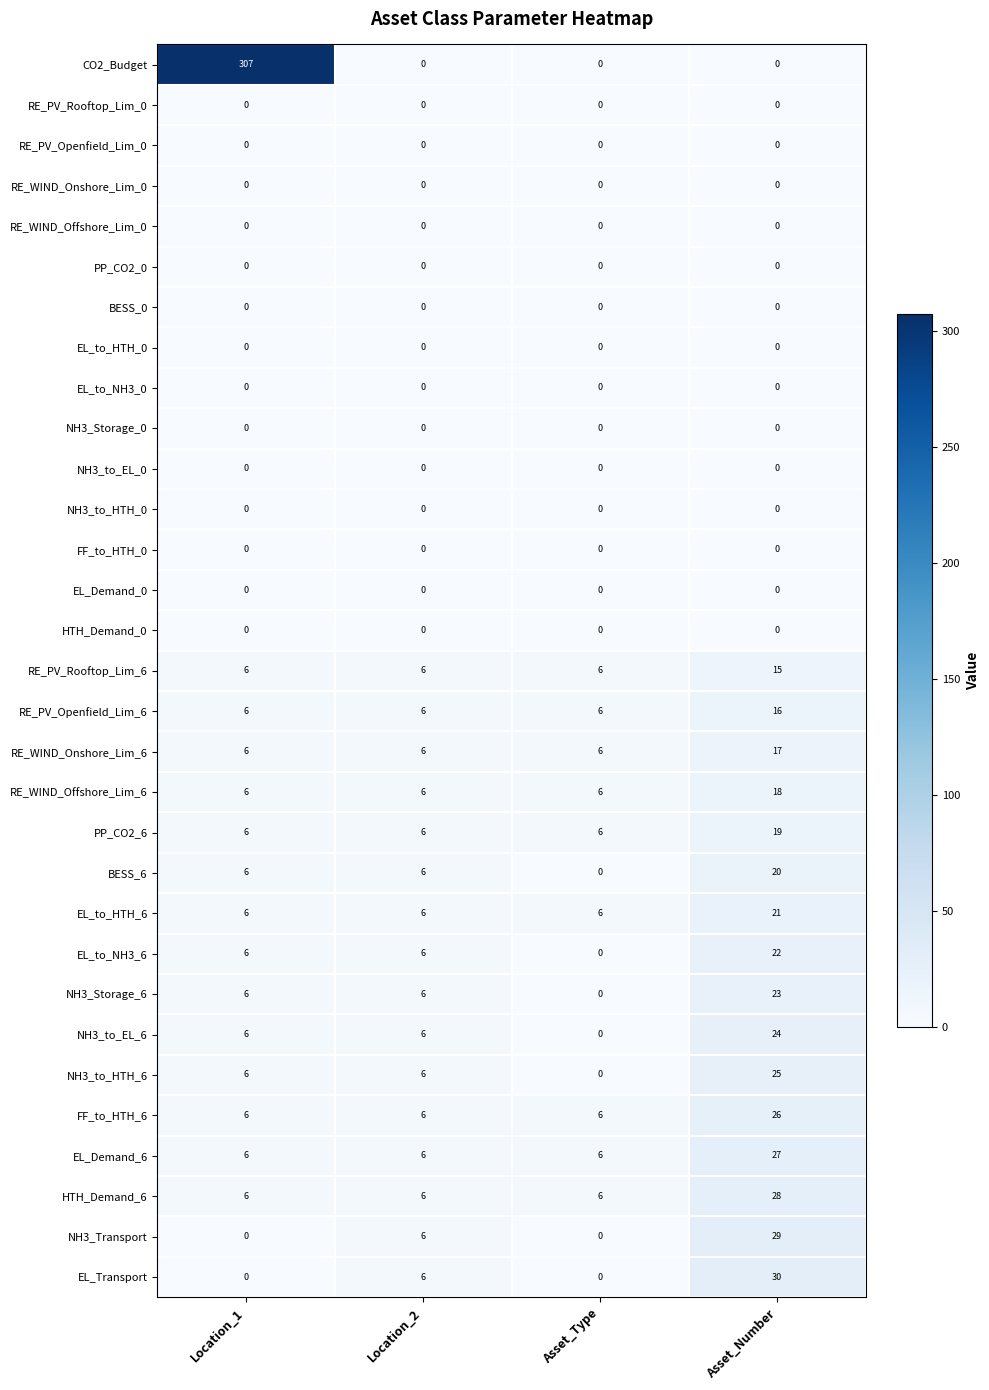

True or false: EL_Demand_6 has a value of 10 at Location_2.

False